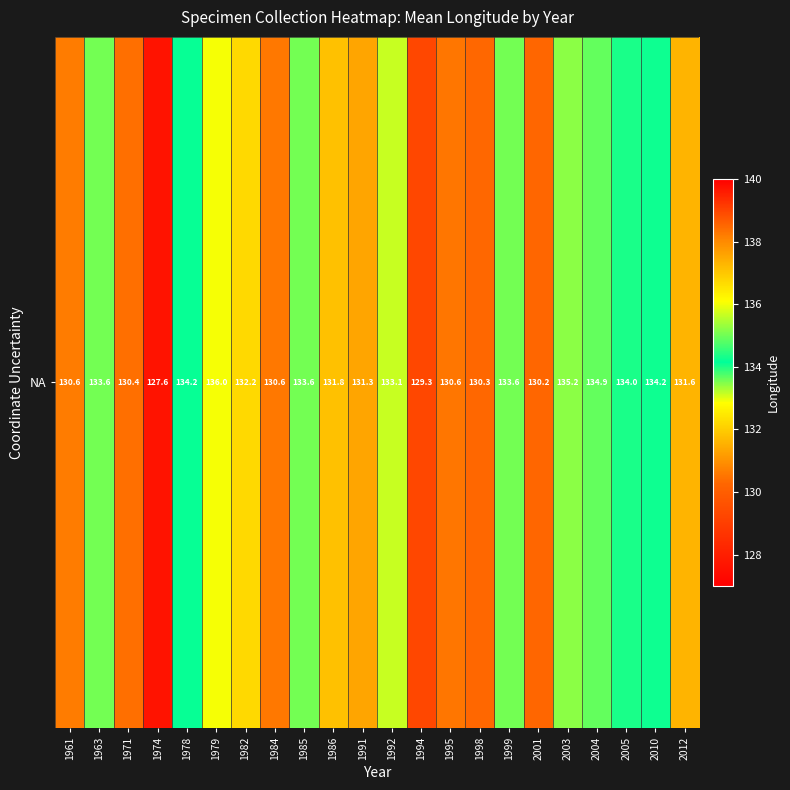

List the labels in order of value, largest first.

1979, 2003, 2004, 2010, 1978, 2005, 1963, 1985, 1999, 1992, 1982, 1986, 2012, 1991, 1961, 1984, 1995, 1971, 1998, 2001, 1994, 1974